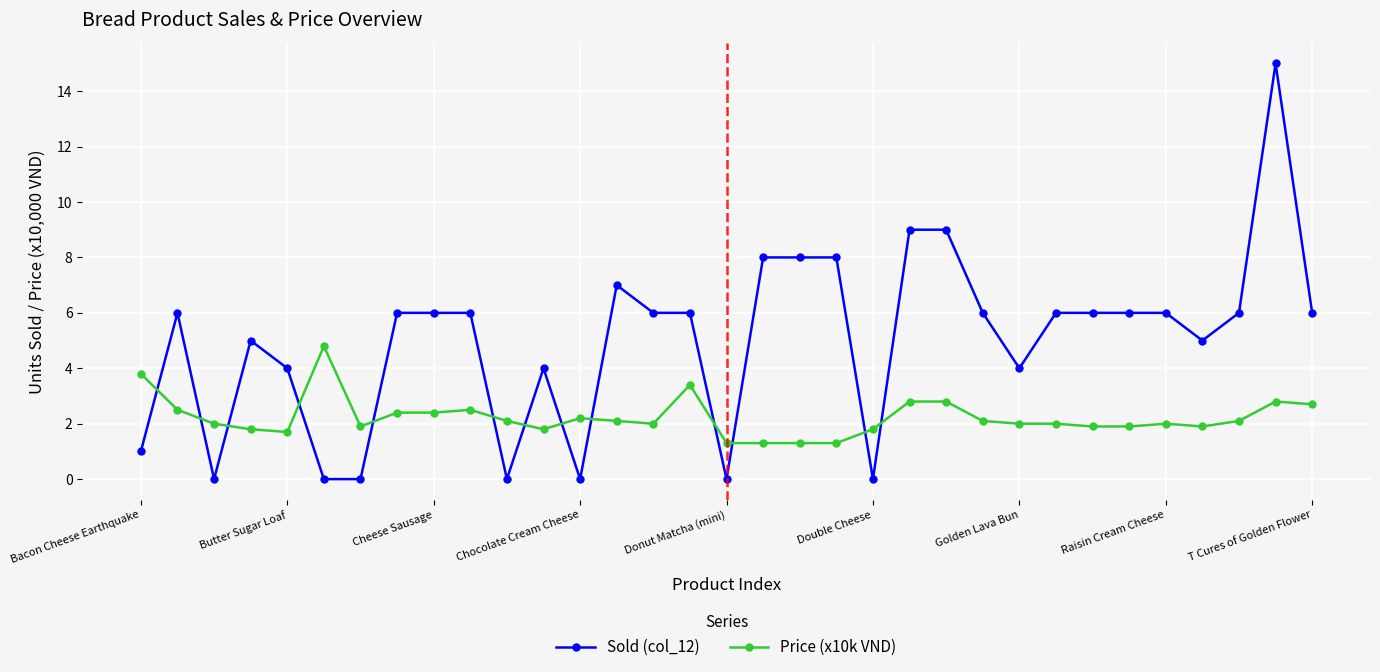

How many times do Price (x10k VND) and Sold (col_12) cross each other?

13